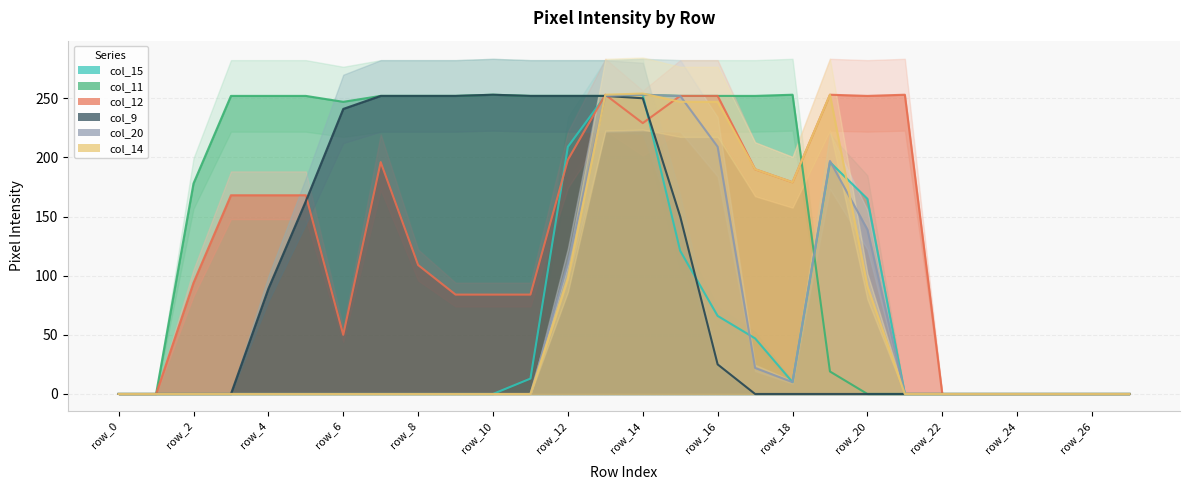

True or false: col_9 has a value of 0 at row_2.

True